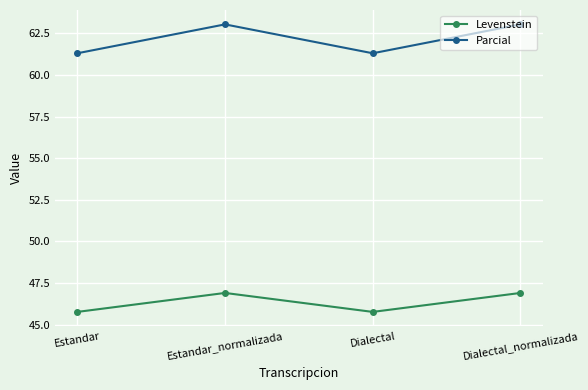

What are all the series names shown in the legend?

Levenstein, Parcial